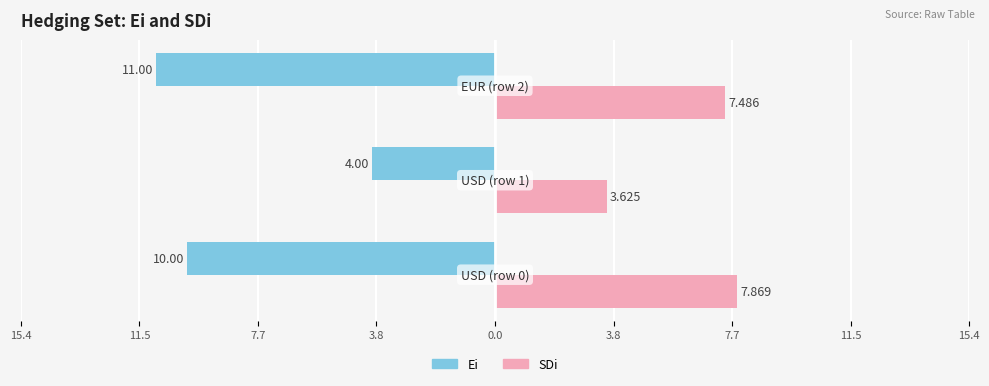

Reading left to right, extract all data points from this chart.

Ei: -10.0	-4.0	-11.0
SDi: 7.9	3.6	7.5